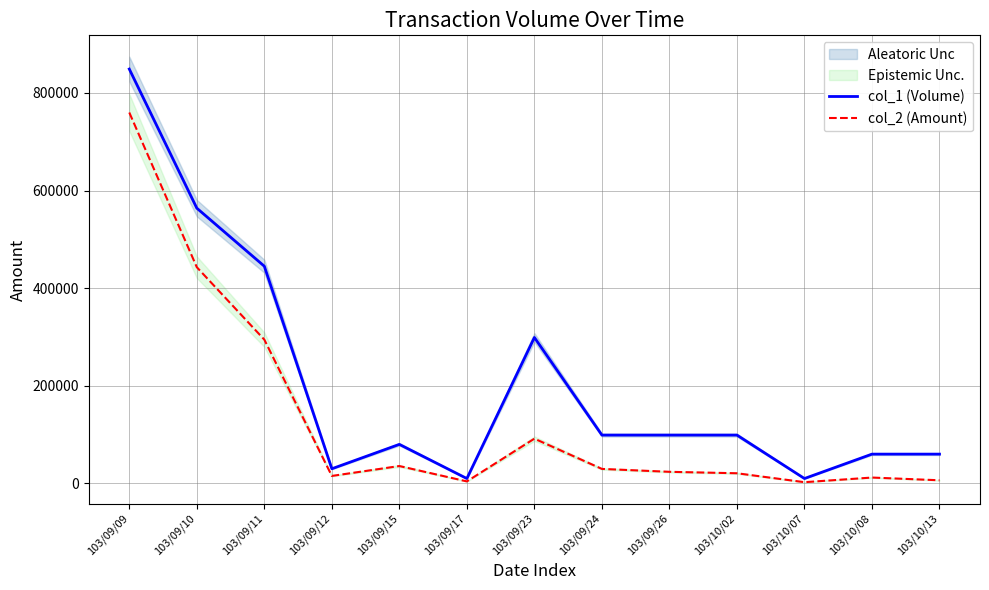

Is the value of col_1 (Volume) at 103/10/08 greater than the value of col_2 (Amount) at 103/09/15?

Yes